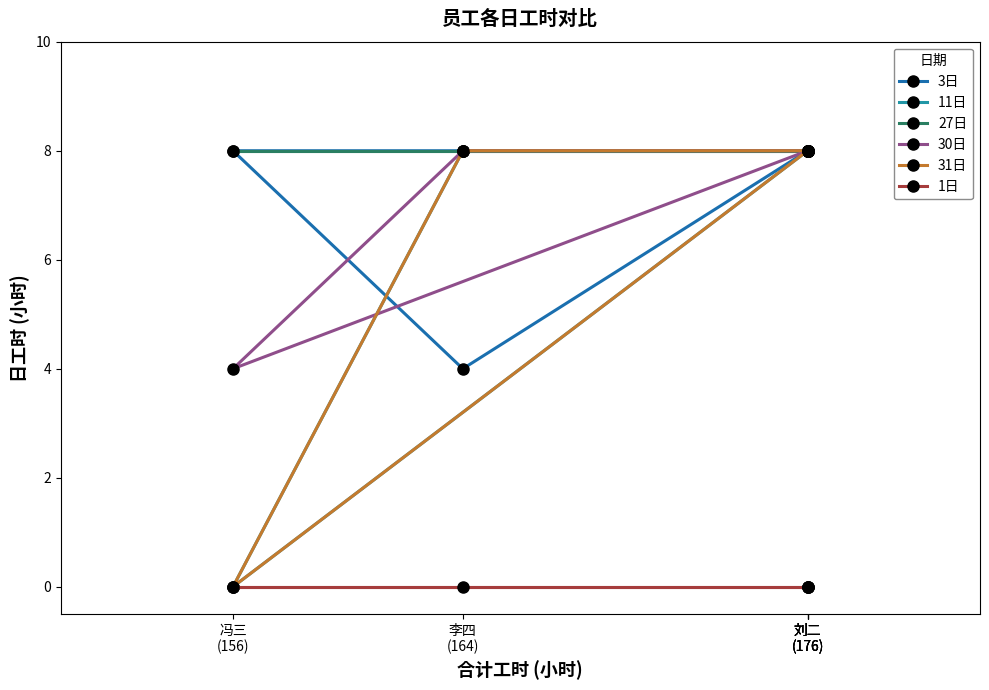

Is the value of 11日 at 刘二
(176) greater than the value of 27日 at 李四
(164)?

No